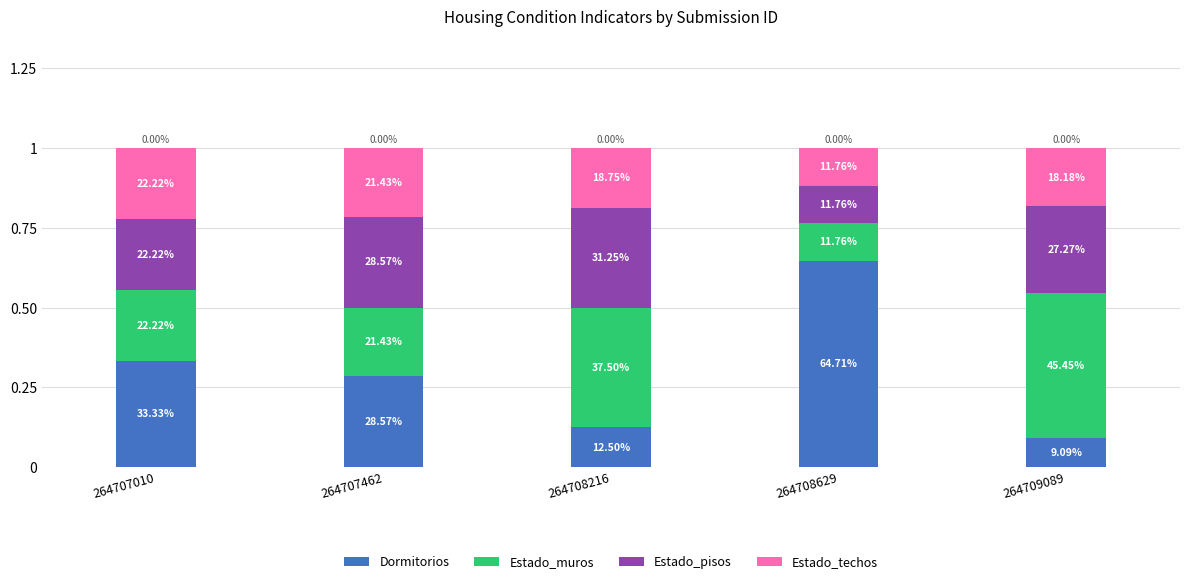

How many bars are there in total?

5